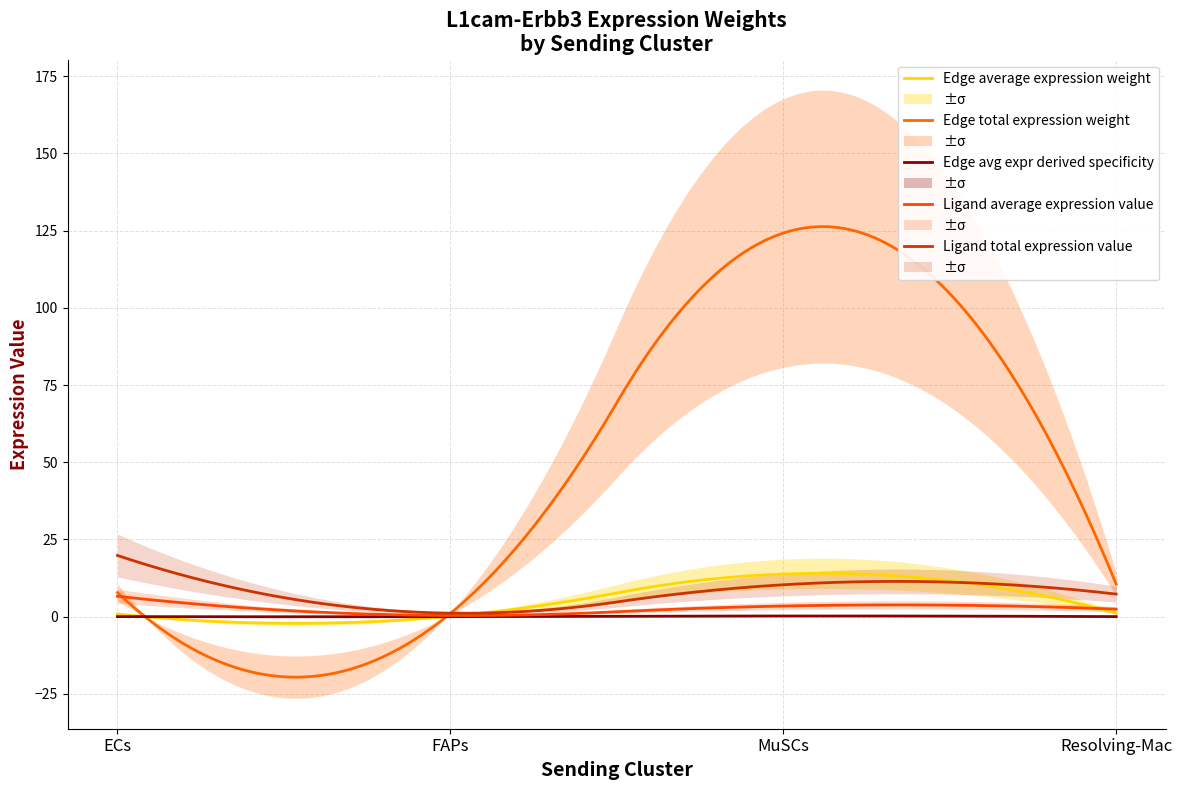

True or false: Ligand average expression value and Edge total expression weight cross at least once.

True